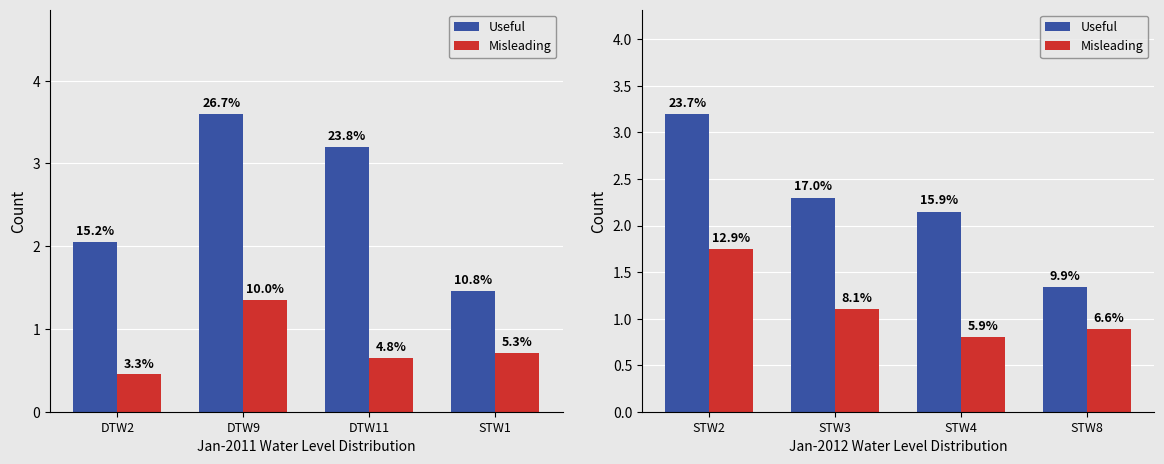

The value of Misleading at STW2 is 2.9. True or false?

False